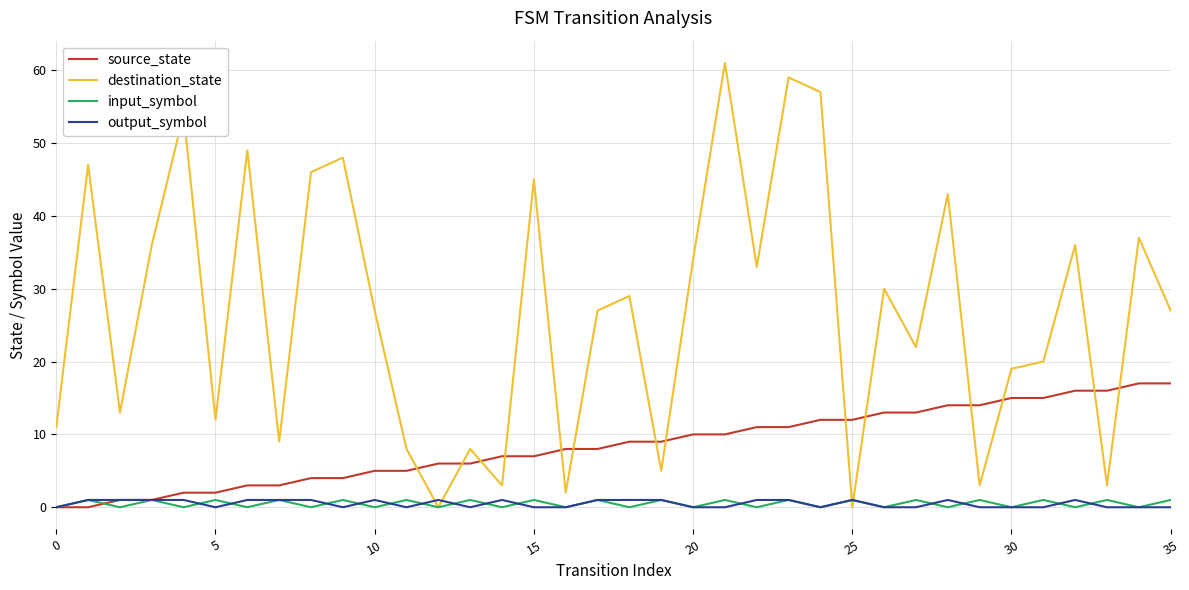

Reading left to right, transcribe all the data shown in this chart.

source_state: 0	0	1	1	2	2	3	3	4	4	5	5	6	6	7	7	8	8	9	9	10	10	11	11	12	12	13	13	14	14	15	15	16	16	17	17
destination_state: 11	47	13	36	54	12	49	9	46	48	27	8	0	8	3	45	2	27	29	5	34	61	33	59	57	0	30	22	43	3	19	20	36	3	37	27
input_symbol: 0	1	0	1	0	1	0	1	0	1	0	1	0	1	0	1	0	1	0	1	0	1	0	1	0	1	0	1	0	1	0	1	0	1	0	1
output_symbol: 0	1	1	1	1	0	1	1	1	0	1	0	1	0	1	0	0	1	1	1	0	0	1	1	0	1	0	0	1	0	0	0	1	0	0	0